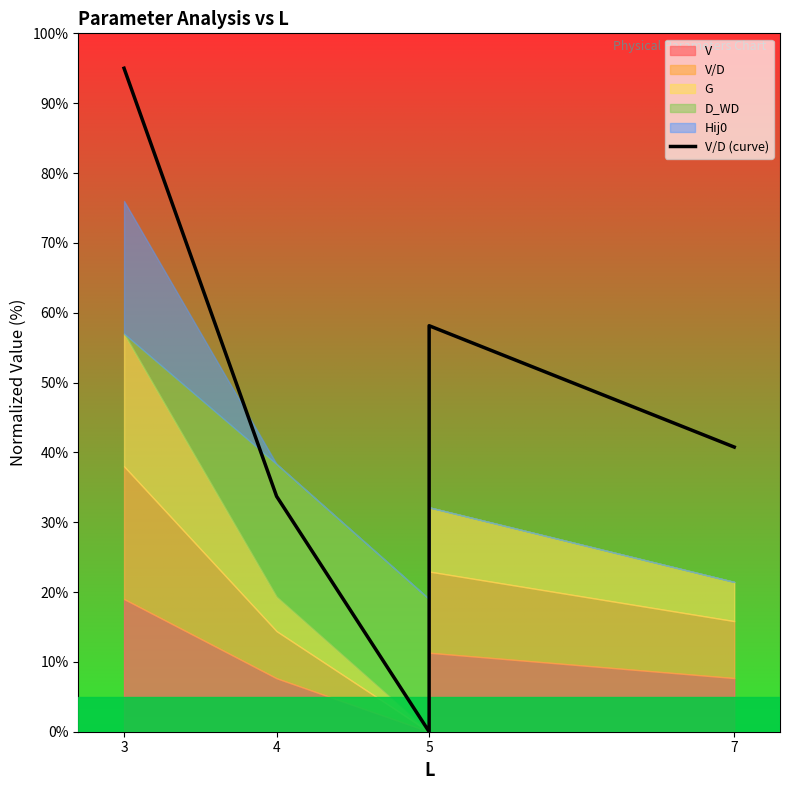

Which has a higher value, 3 or 5?

3